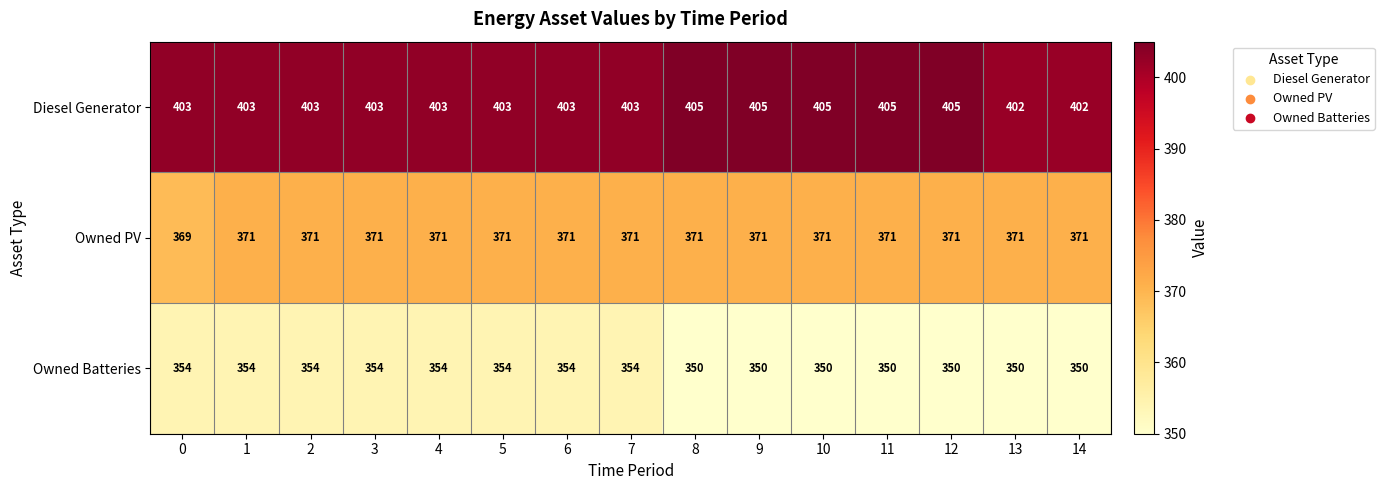

What is the average value of the Owned PV series?

371